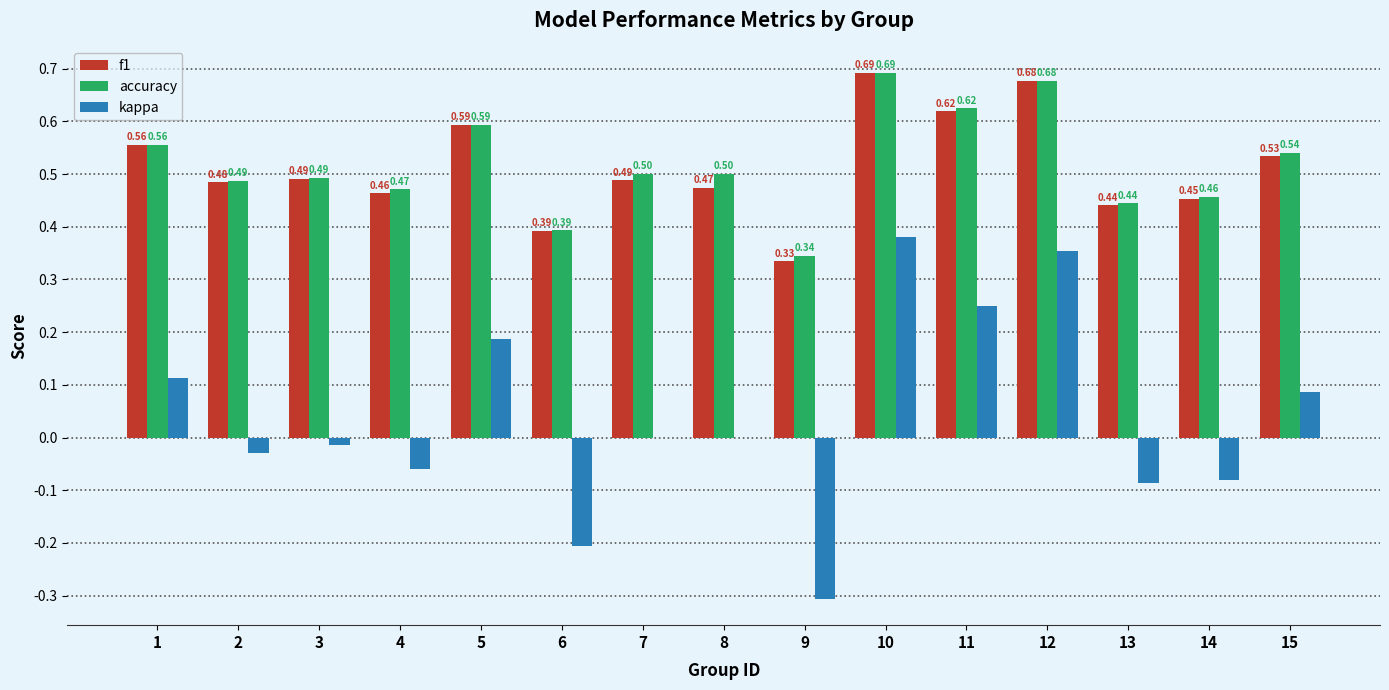

What is the sum of all f1 values?

7.7